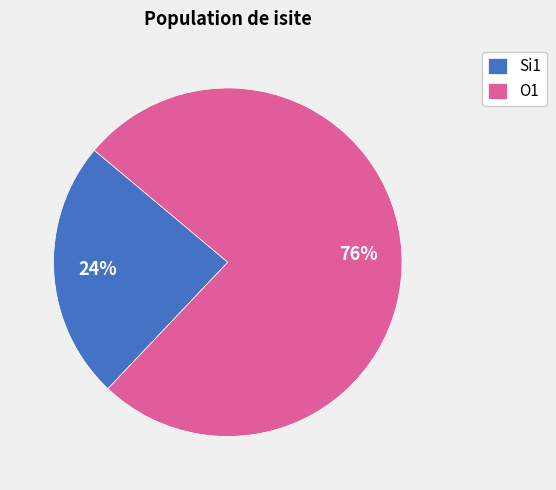

How many segments does this pie chart have?

2